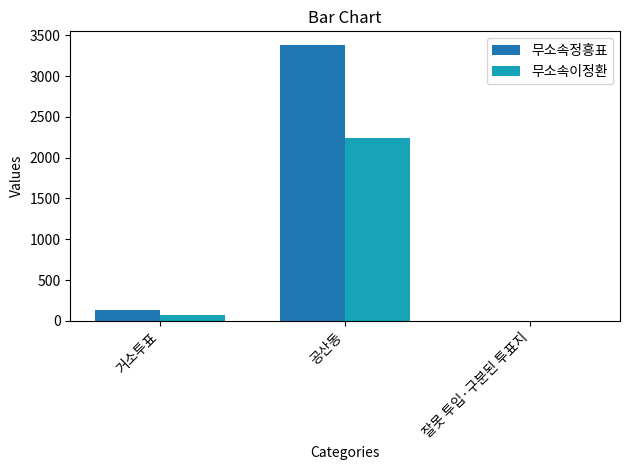

True or false: 무소속이정환 has a value of 2247 at 공산동.

True